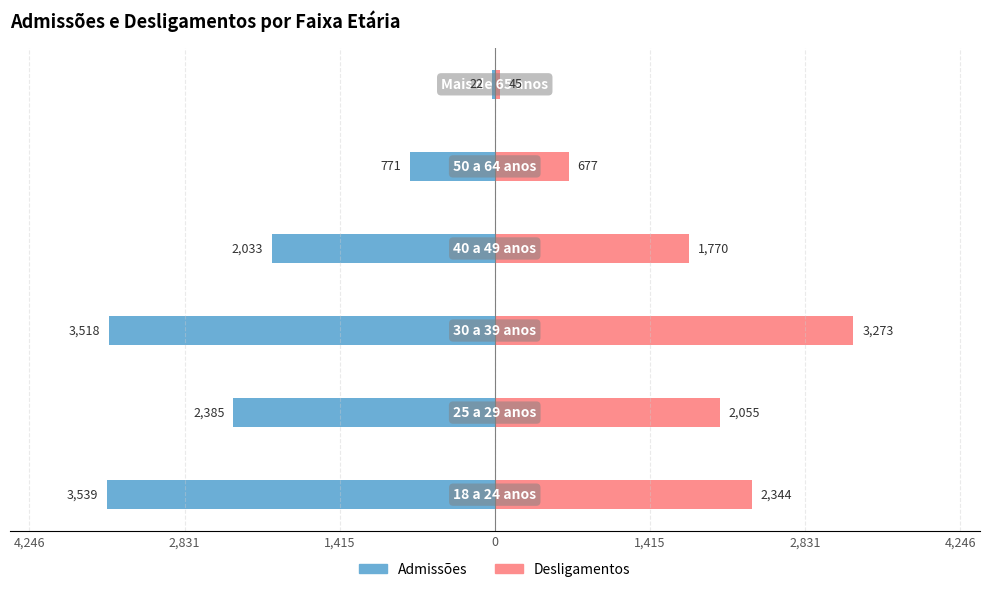

Reading left to right, transcribe all the data shown in this chart.

Admissões: 4,246=-3539	2,831=-2385	1,415=-3518	0=-2033	1,415=-771	2,831=-22
Desligamentos: 4,246=2344	2,831=2055	1,415=3273	0=1770	1,415=677	2,831=45